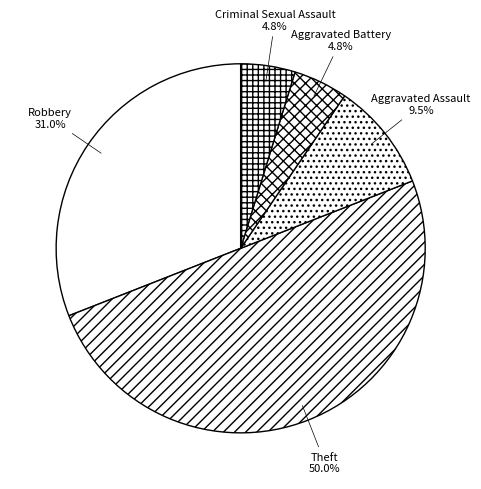

The Aggravated Battery slice represents 5% of the pie. True or false?

True